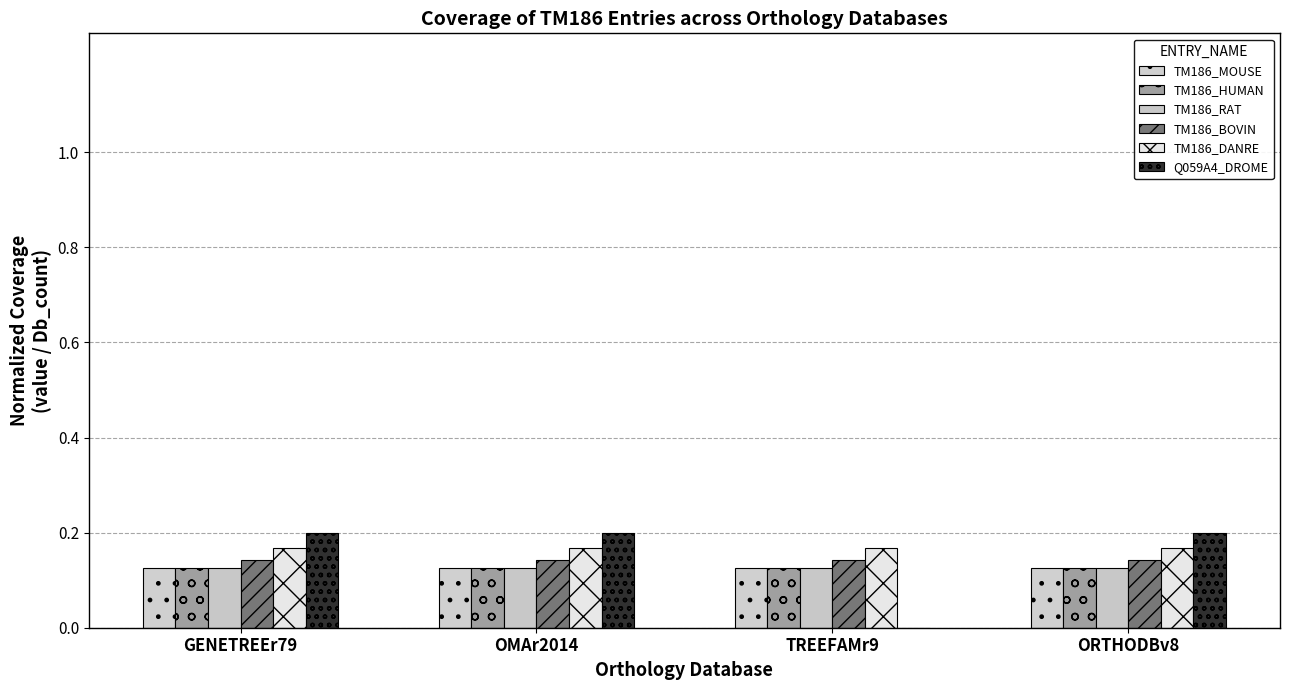

What position from the right is ORTHODBv8?

1